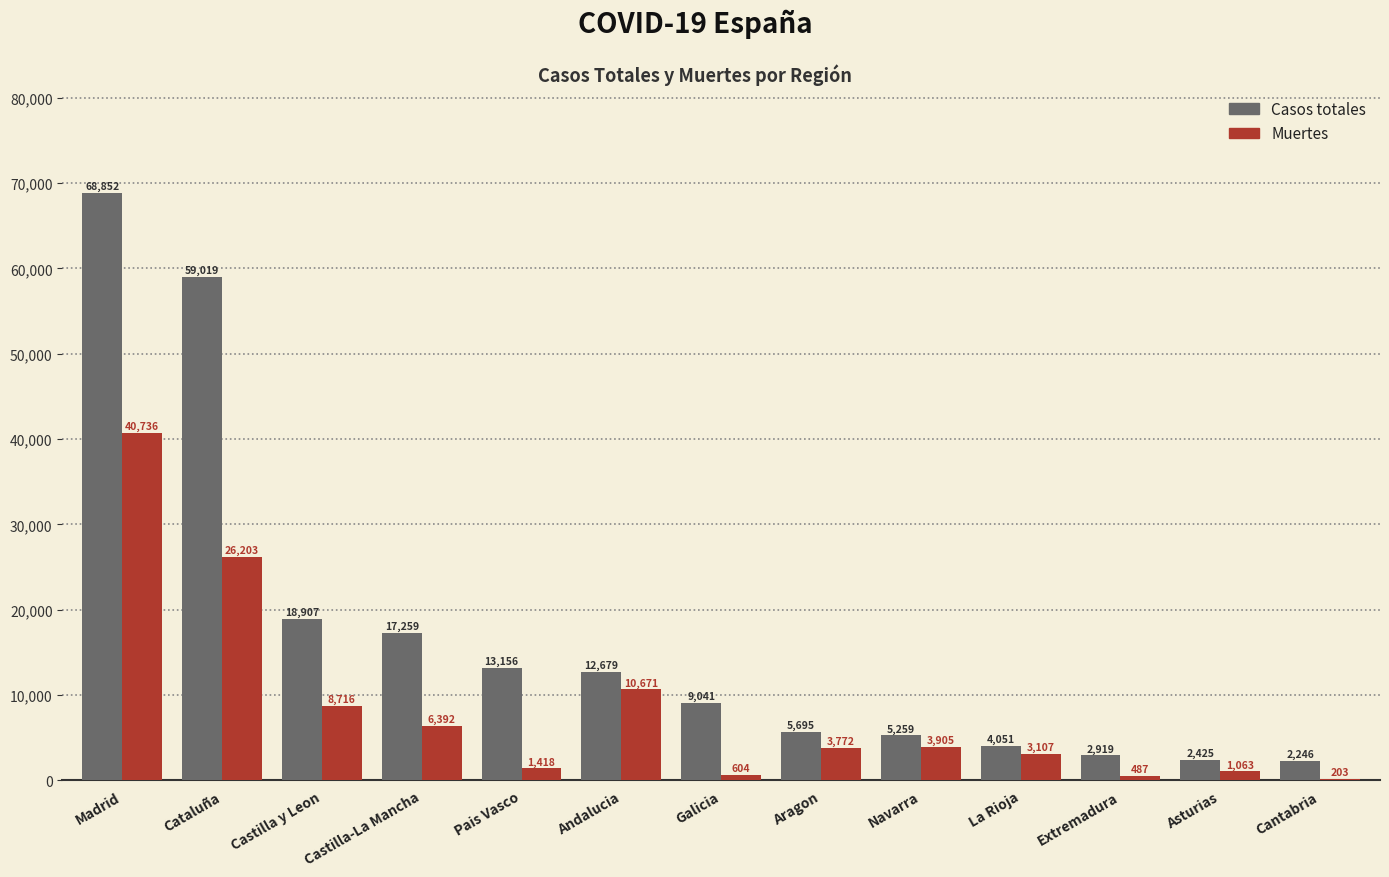

Is it true that Casos totales equals 105701 at Madrid?

False